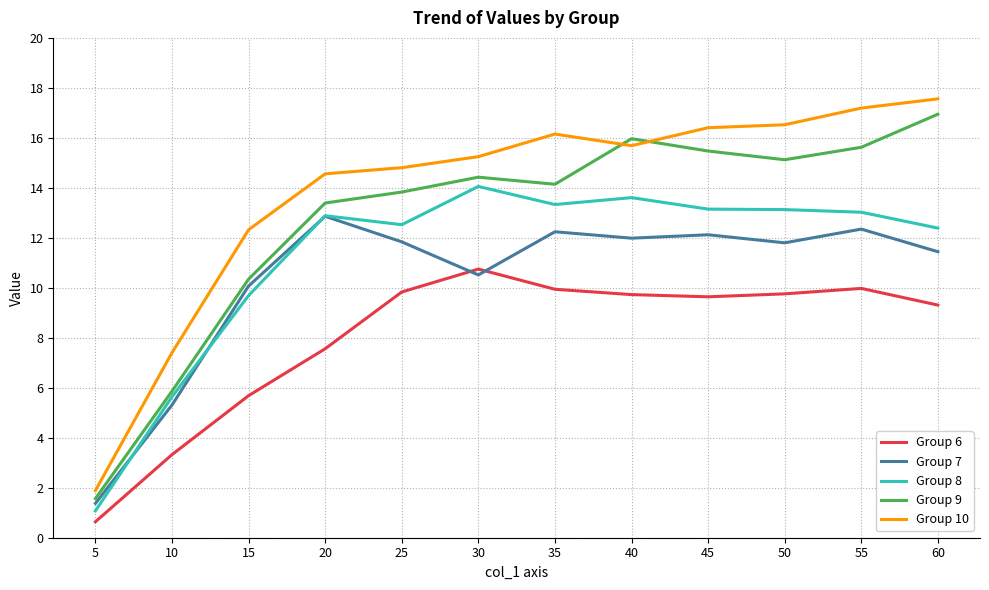

True or false: Group 6 and Group 7 intersect in this chart.

True